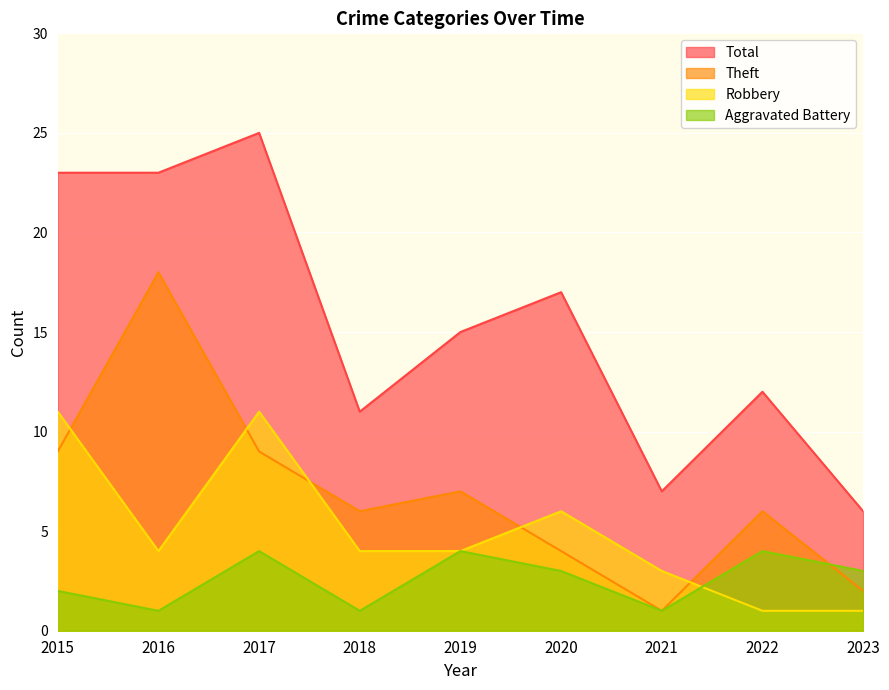

Between 2017 and 2020, which series saw the biggest shift?

Total